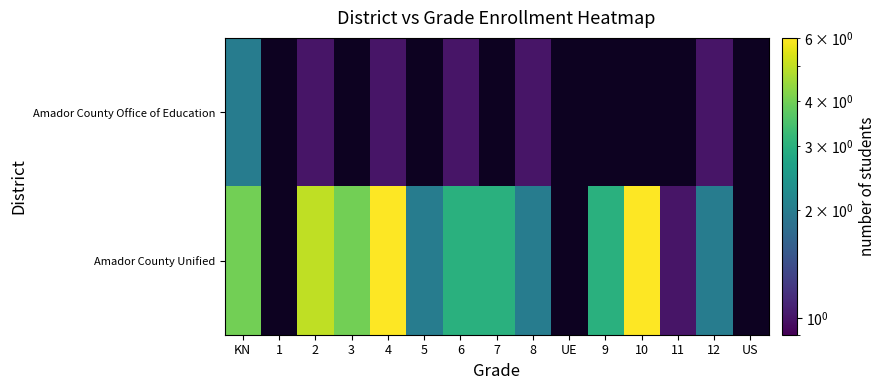

Is it true that Amador County Unified equals 3.0 at 6?

True